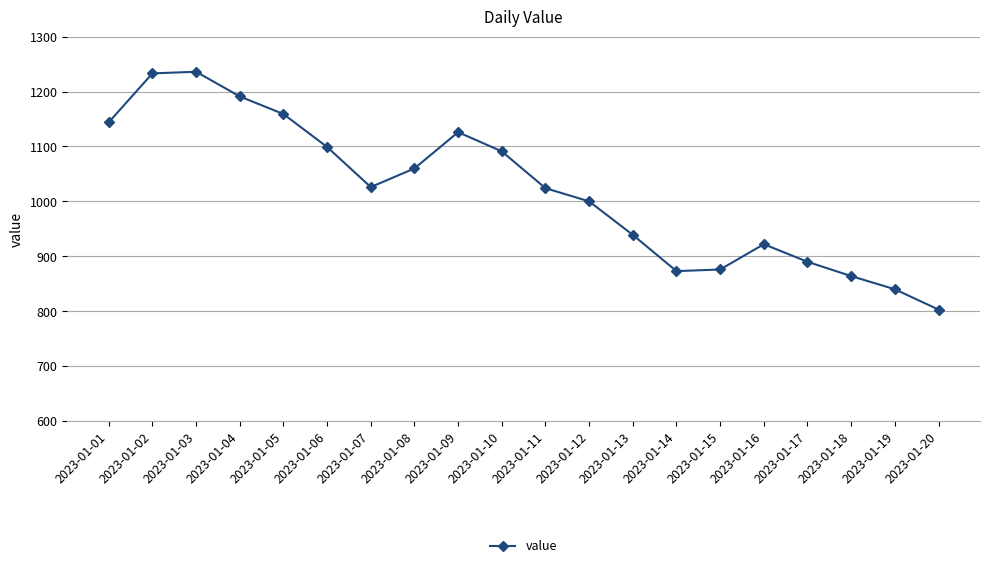

Is this an area chart (filled region under the line)?

No